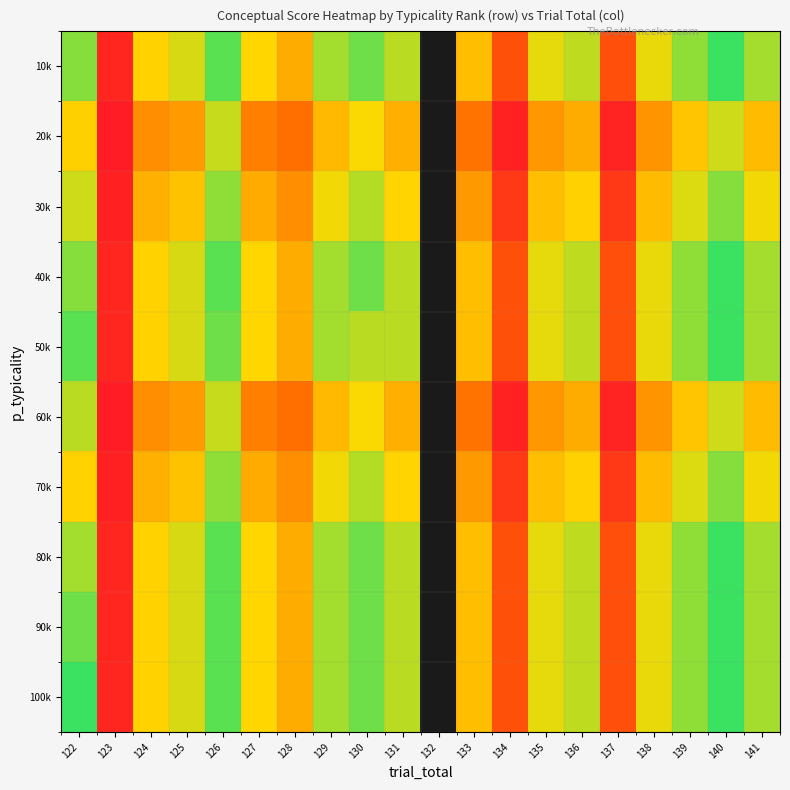

Read the 50k value at 138.

69.4